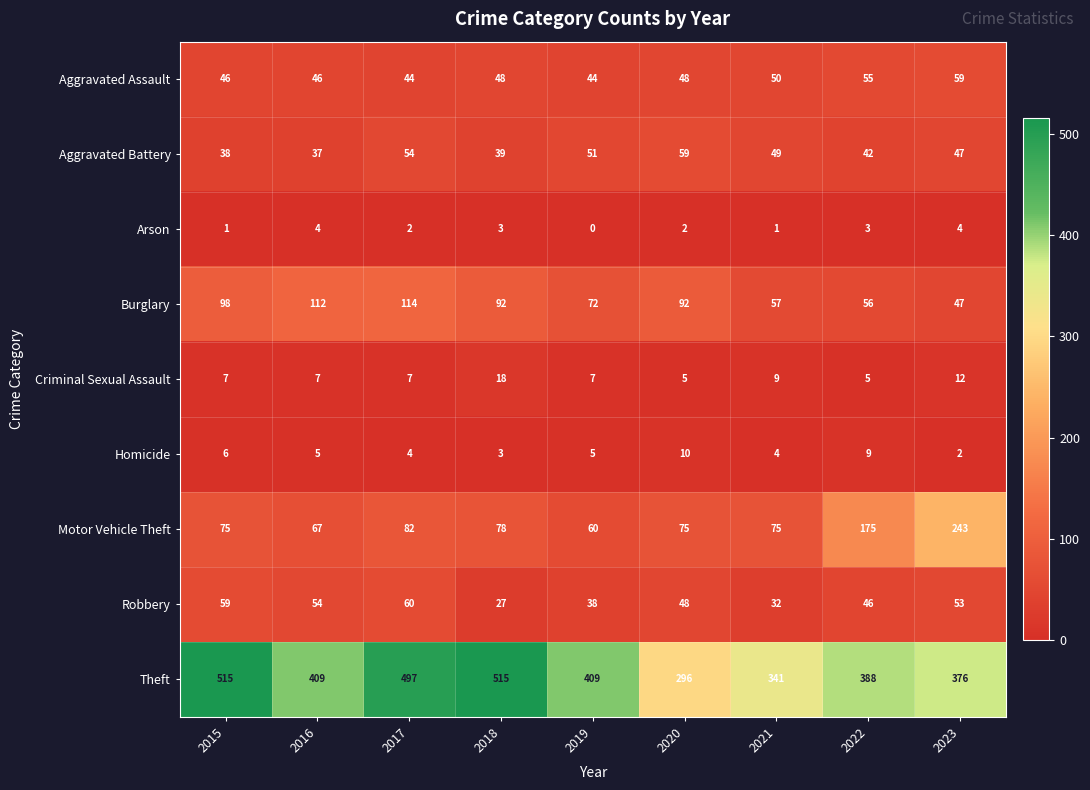

What is the spread (max minus min) of values at 2018?

512